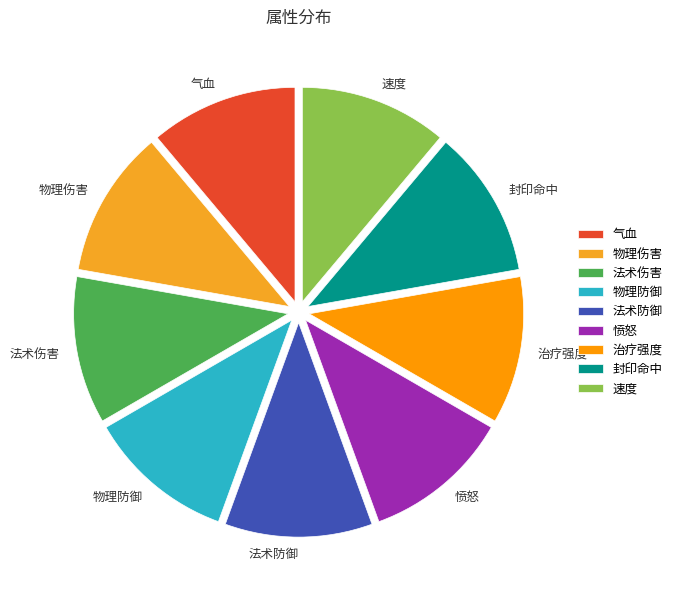

Count the number of slices in the pie.

9